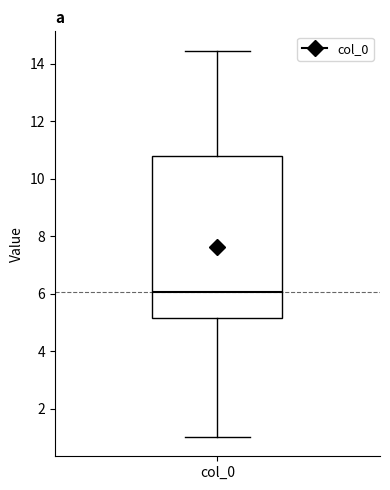

Where is the upper edge of the box for col_0 on the y-axis? The values are not printed on the chart, so give them approximately, as read against the axis.

10.8